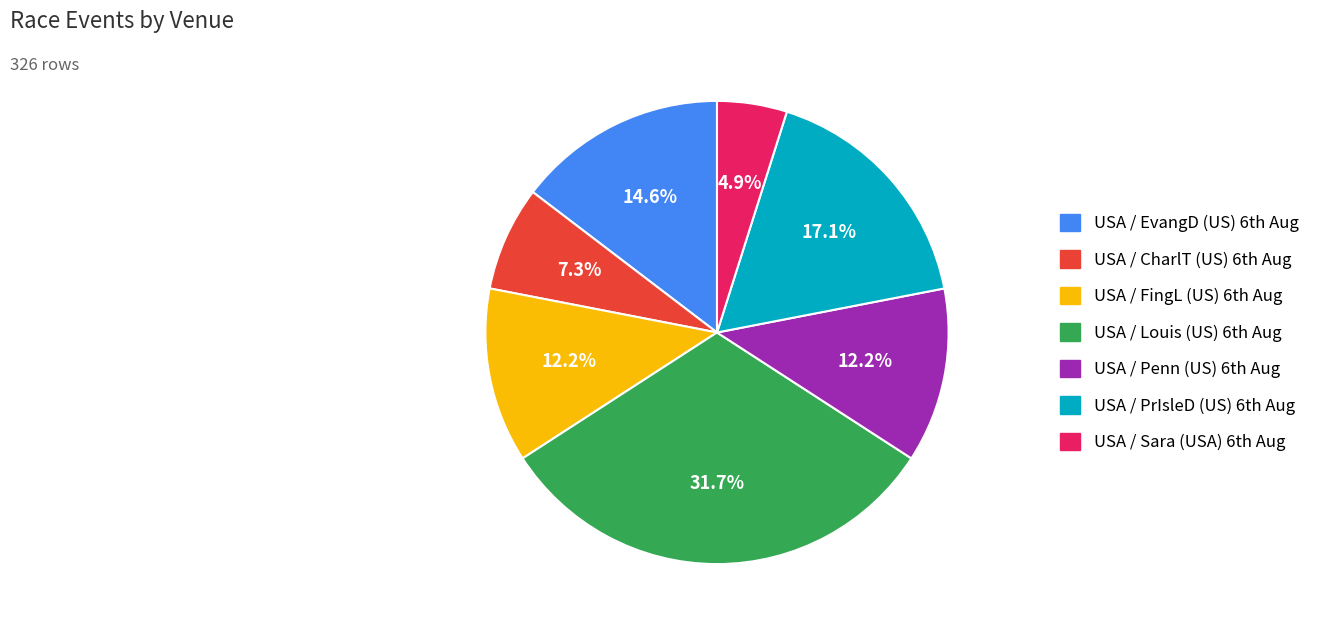

Which slice is the largest?

USA / Louis (US) 6th Aug